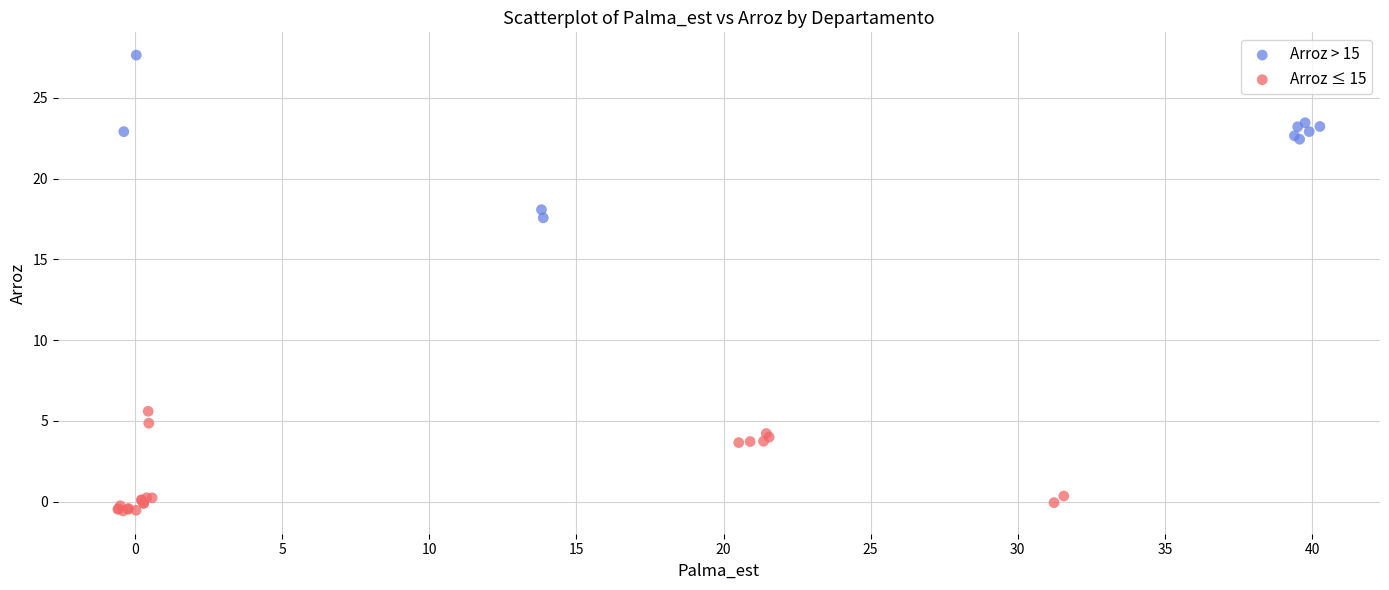

Which series reaches the maximum Y coordinate?

Arroz > 15